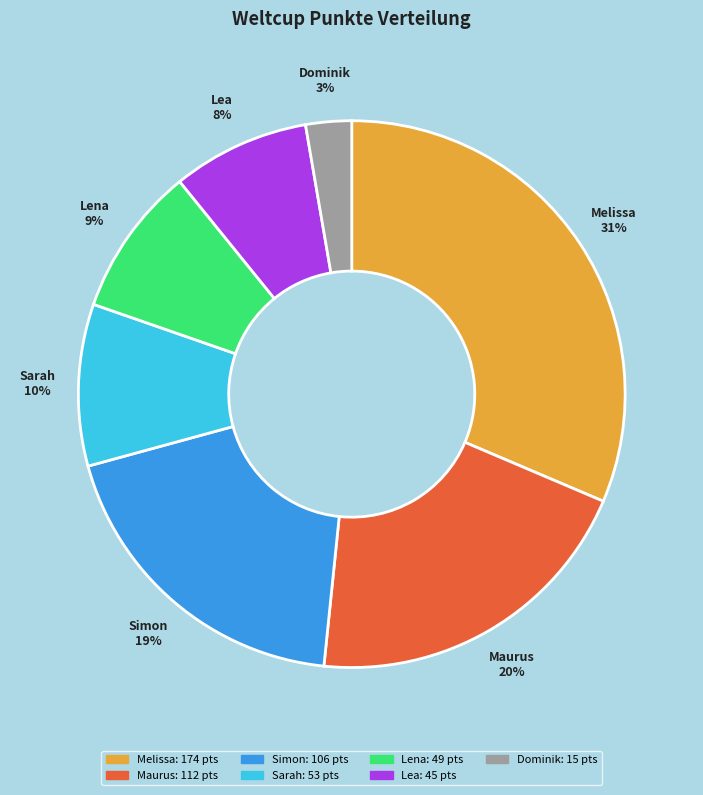

Count the number of slices in the pie.

7